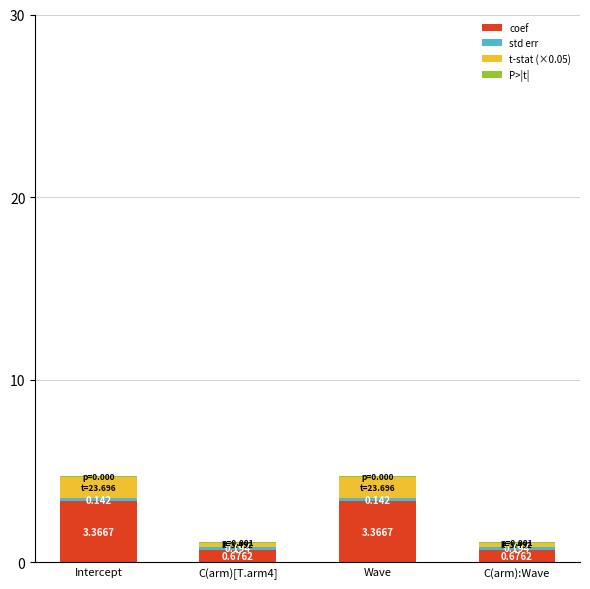

Which series has the largest total across all categories?

coef